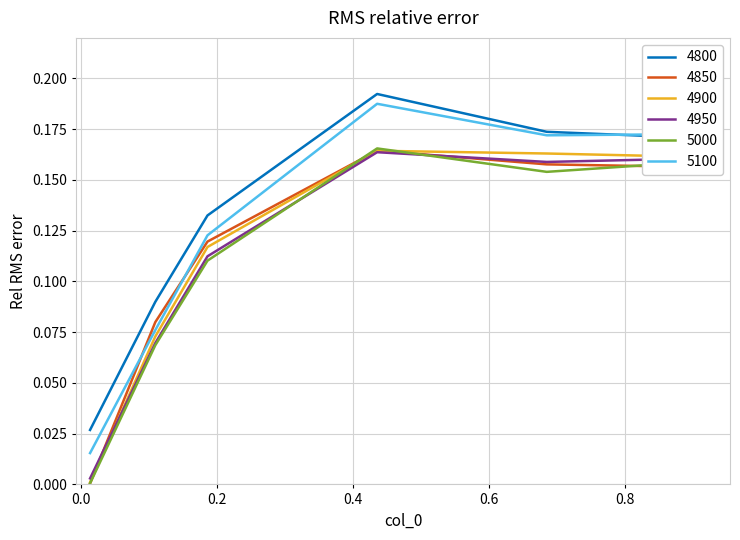

Which series has the largest range (max minus min)?

5100